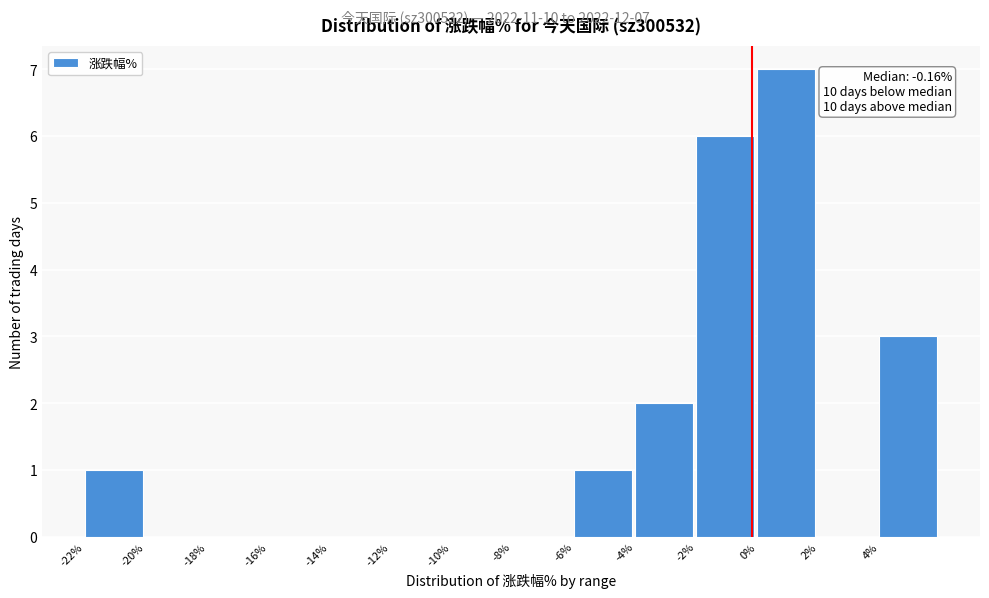

Which range on the x-axis has the tallest bar?

0 to 2